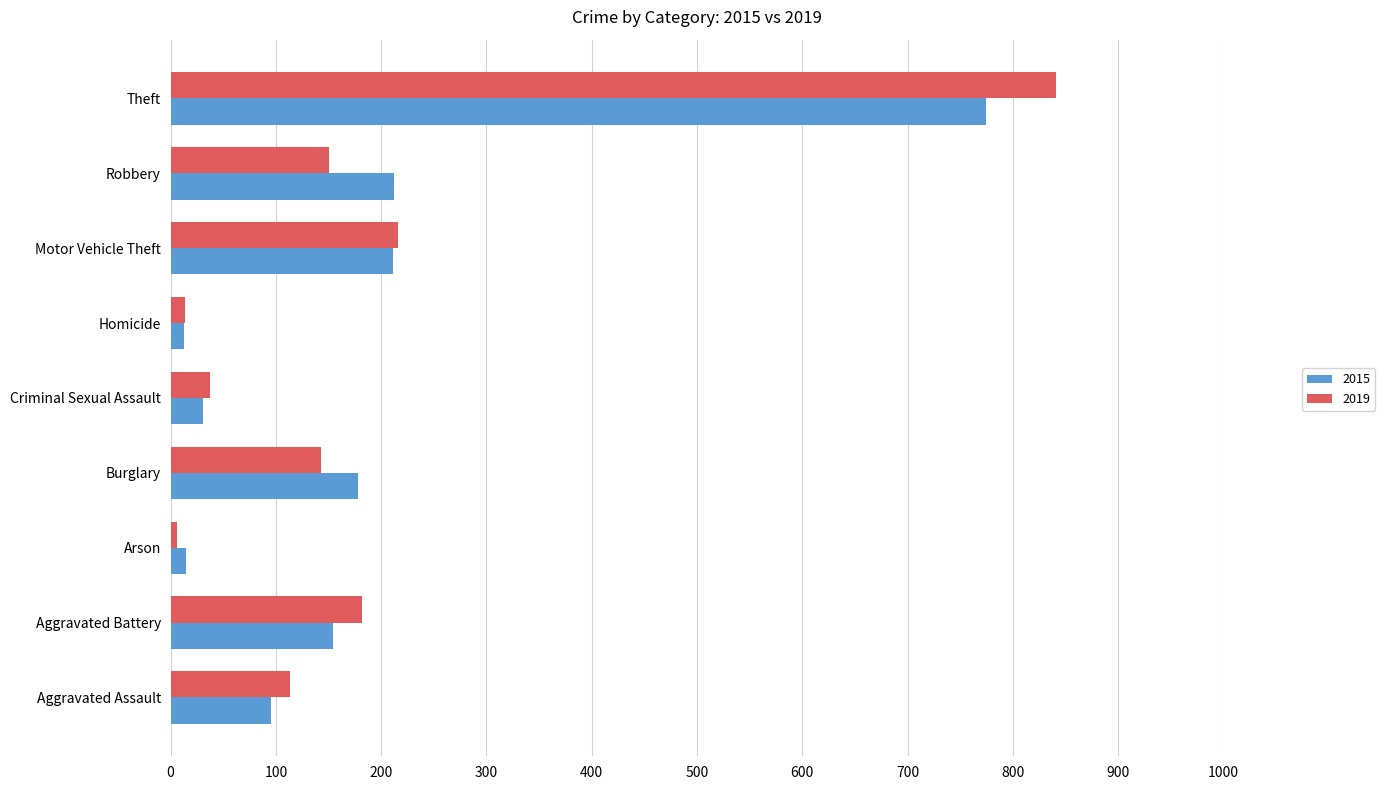

At Robbery, list the series in order from smallest to largest.

2019, 2015